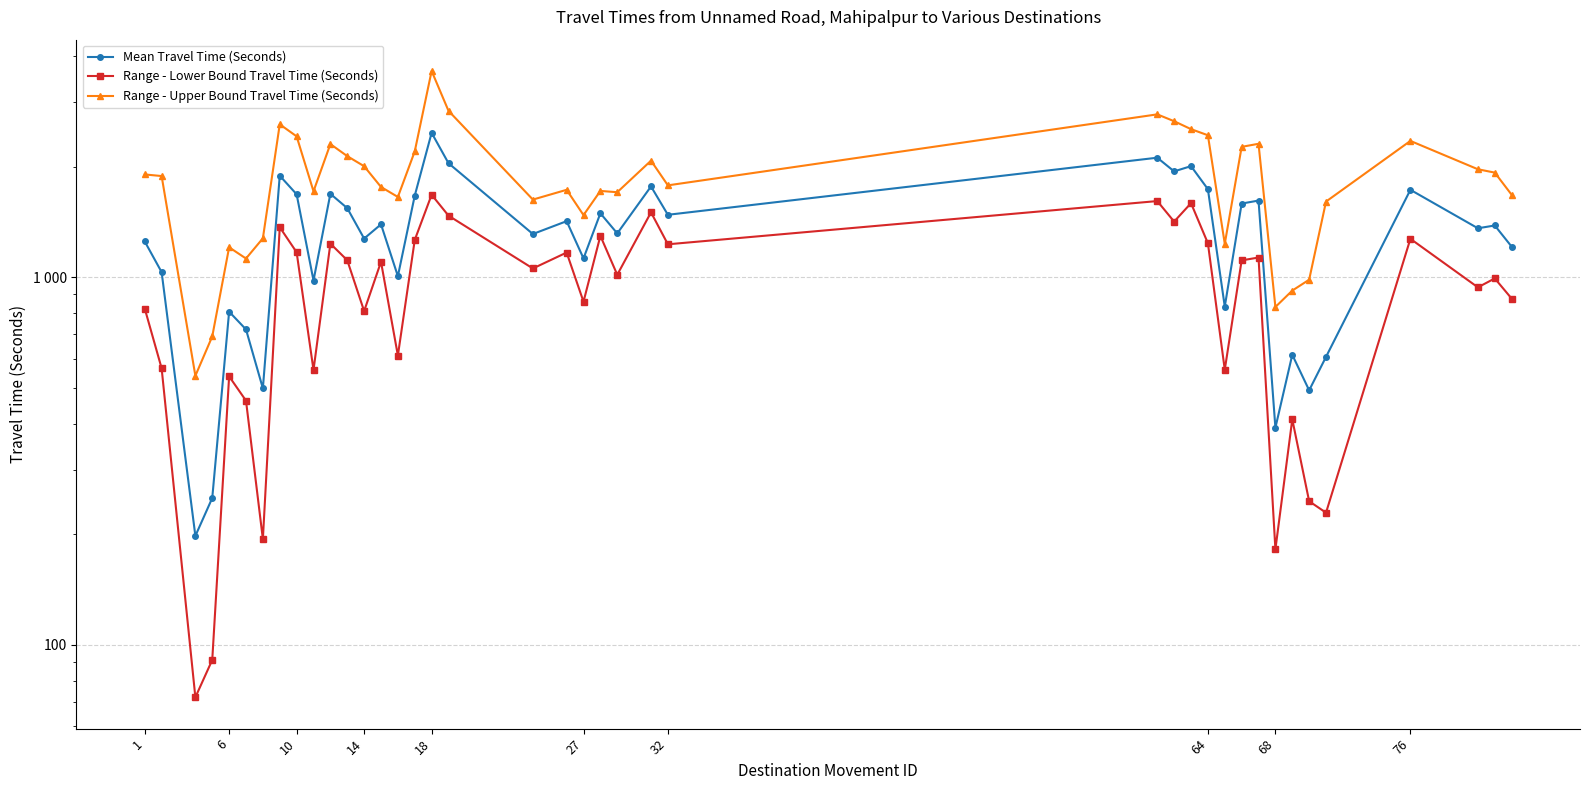

What is the value of the Mean Travel Time (Seconds) point at the 5th from the left?

807